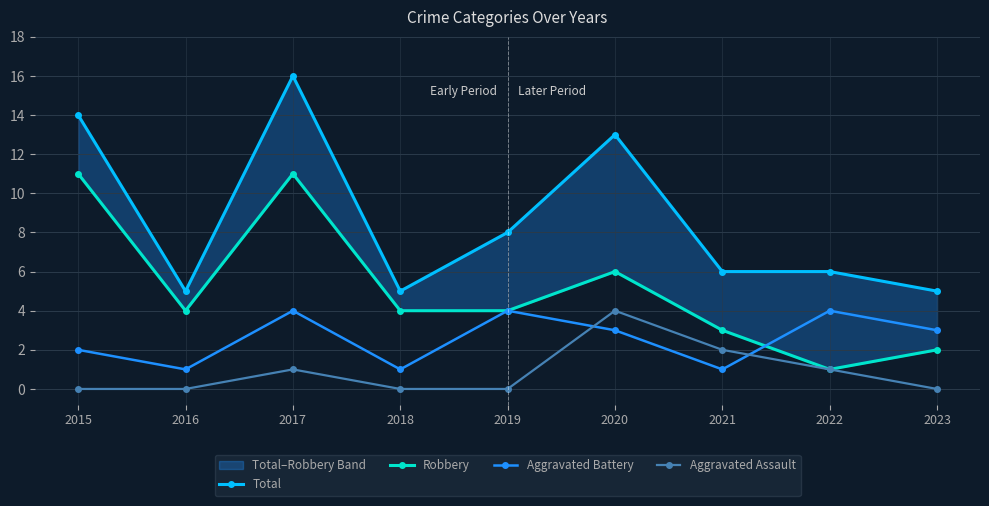

List the series in order of their overall mean, lowest first.

Aggravated Assault, Aggravated Battery, Robbery, Total